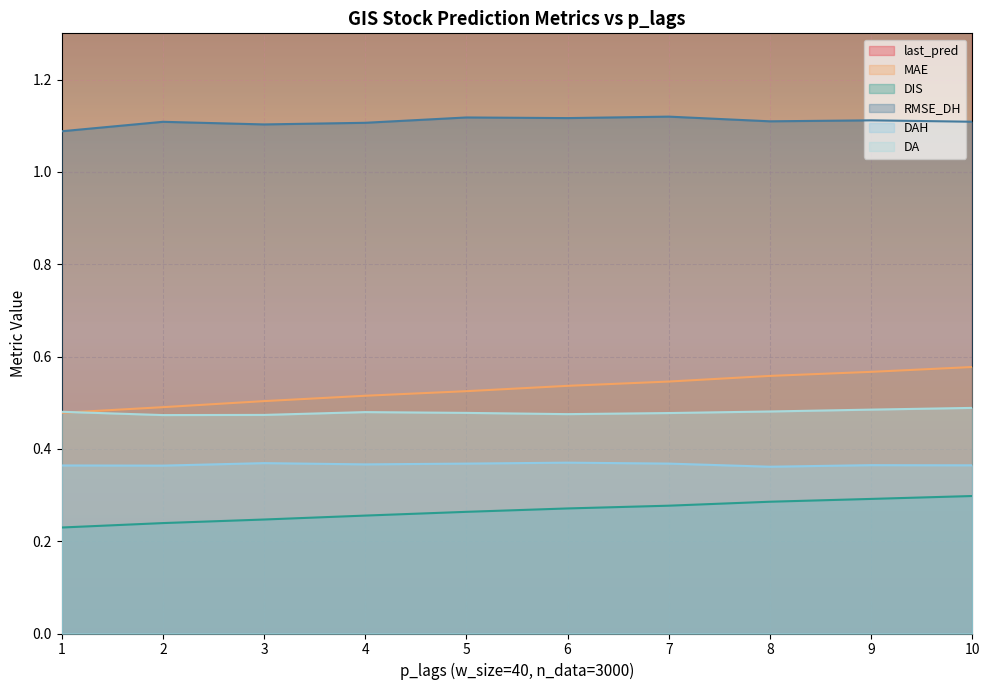

List the series in order of their peak value, lowest first.

DIS, DAH, DA, MAE, RMSE_DH, last_pred